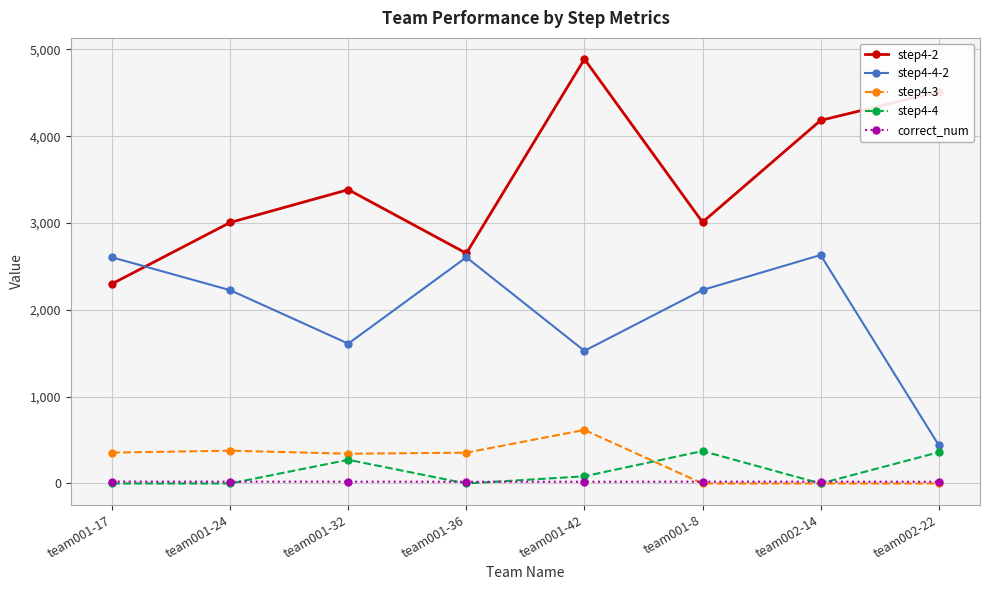

List the series in order of their peak value, lowest first.

correct_num, step4-4, step4-3, step4-4-2, step4-2